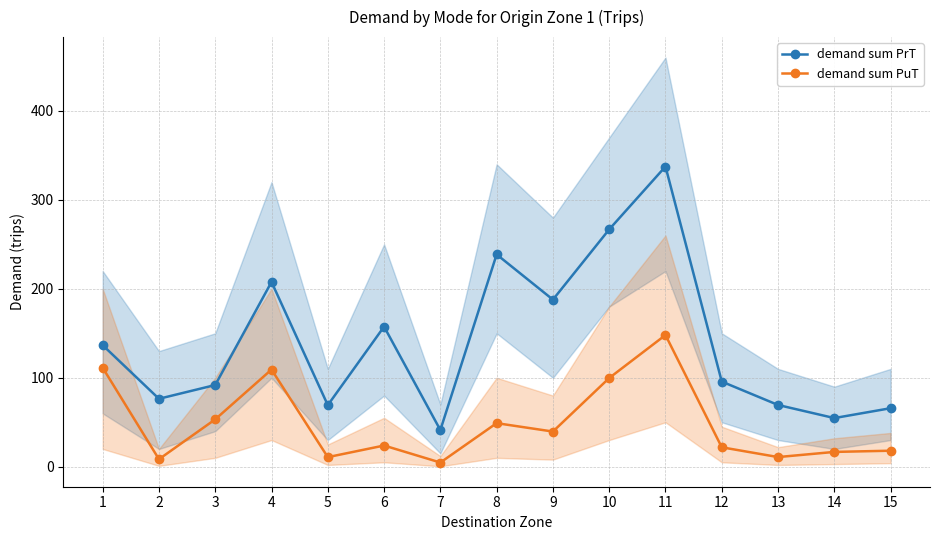

Rank the series by their maximum value, from lowest to highest.

demand sum PuT, demand sum PrT